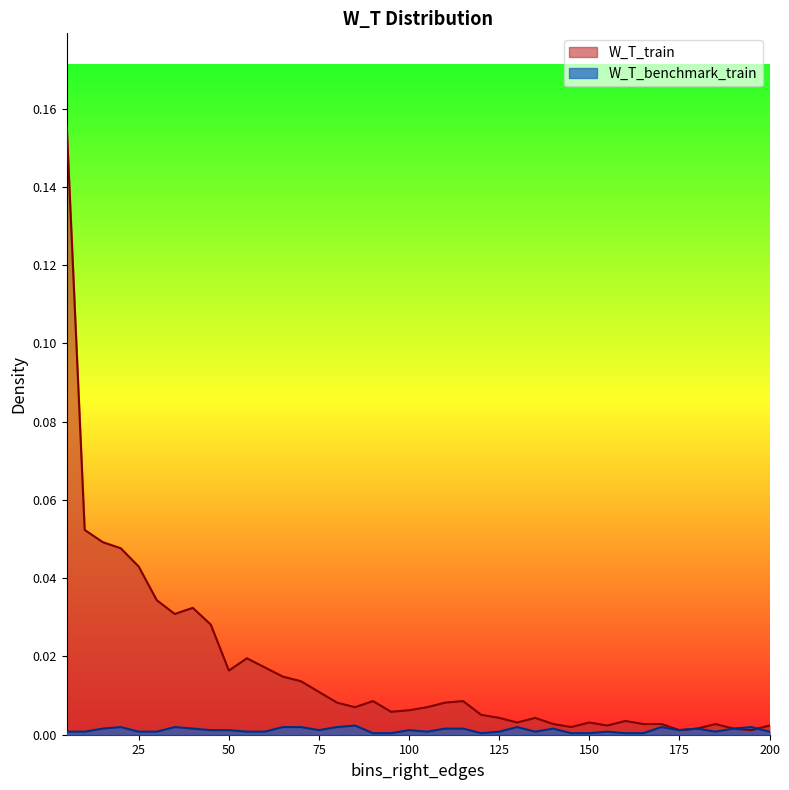

Reading left to right, extract all data points from this chart.

W_T_train: 5=0.2	10=0.1	15=0.0	20=0.0	25=0.0	30=0.0	35=0.0	40=0.0	45=0.0	50=0.0	55=0.0	60=0.0	65=0.0	70=0.0	75=0.0	80=0.0	85=0.0	90=0.0	95=0.0	100=0.0	105=0.0	110=0.0	115=0.0	120=0.0	125=0.0	130=0.0	135=0.0	140=0.0	145=0.0	150=0.0	155=0.0	160=0.0	165=0.0	170=0.0	175=0.0	180=0.0	185=0.0	190=0.0	195=0.0	200=0.0
W_T_benchmark_train: 5=0.0	10=0.0	15=0.0	20=0.0	25=0.0	30=0.0	35=0.0	40=0.0	45=0.0	50=0.0	55=0.0	60=0.0	65=0.0	70=0.0	75=0.0	80=0.0	85=0.0	90=0.0	95=0.0	100=0.0	105=0.0	110=0.0	115=0.0	120=0.0	125=0.0	130=0.0	135=0.0	140=0.0	145=0.0	150=0.0	155=0.0	160=0.0	165=0.0	170=0.0	175=0.0	180=0.0	185=0.0	190=0.0	195=0.0	200=0.0